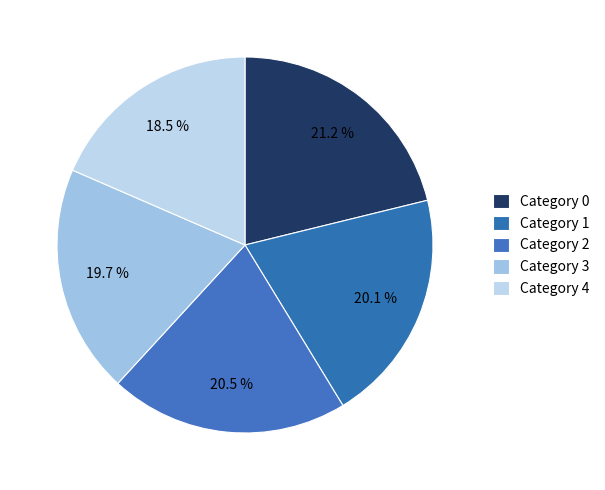

Count the number of slices in the pie.

5